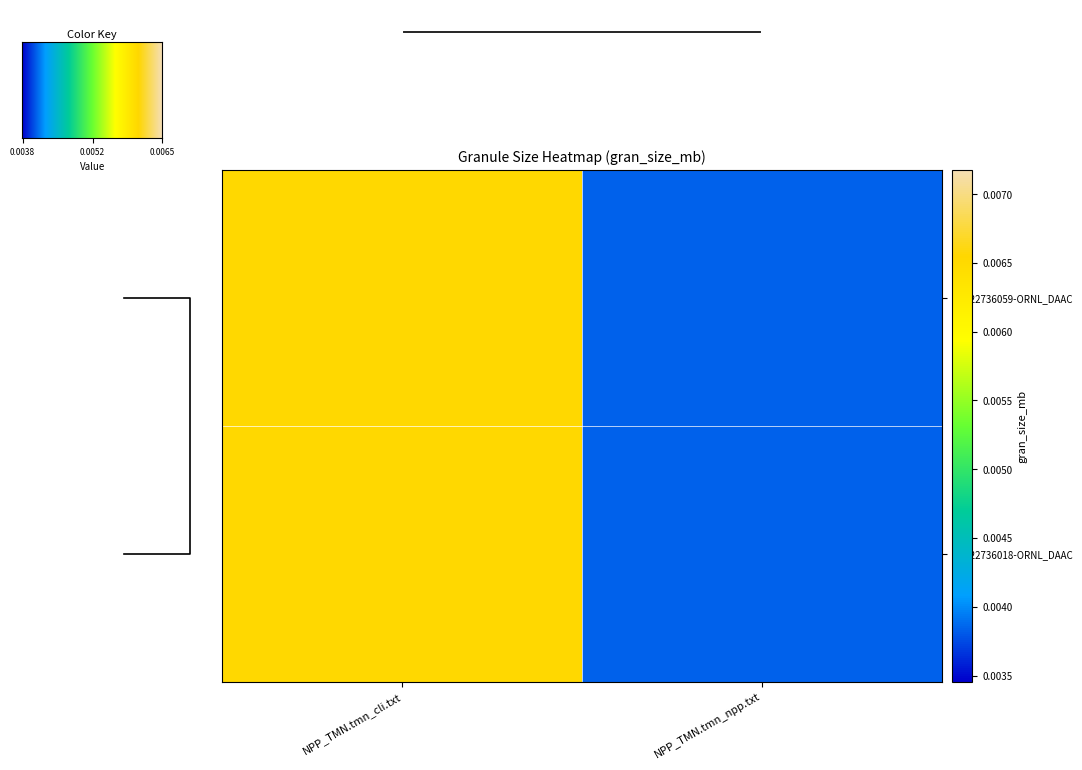

At which label does G1422736059-ORNL_DAAC reach its minimum?

NPP_TMN.tmn_npp.txt